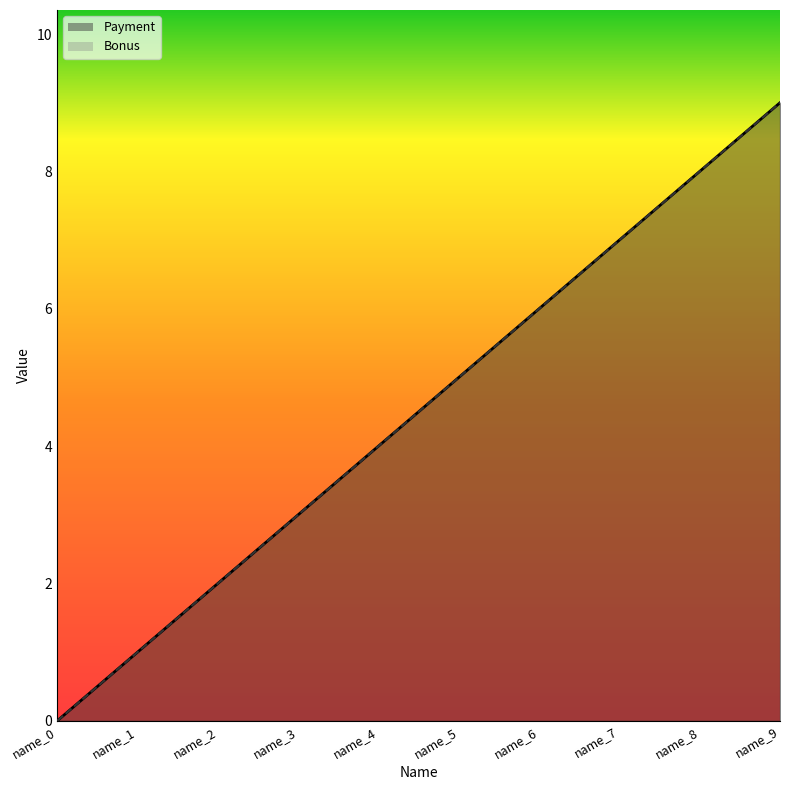

What is the sum of all Bonus values?

45